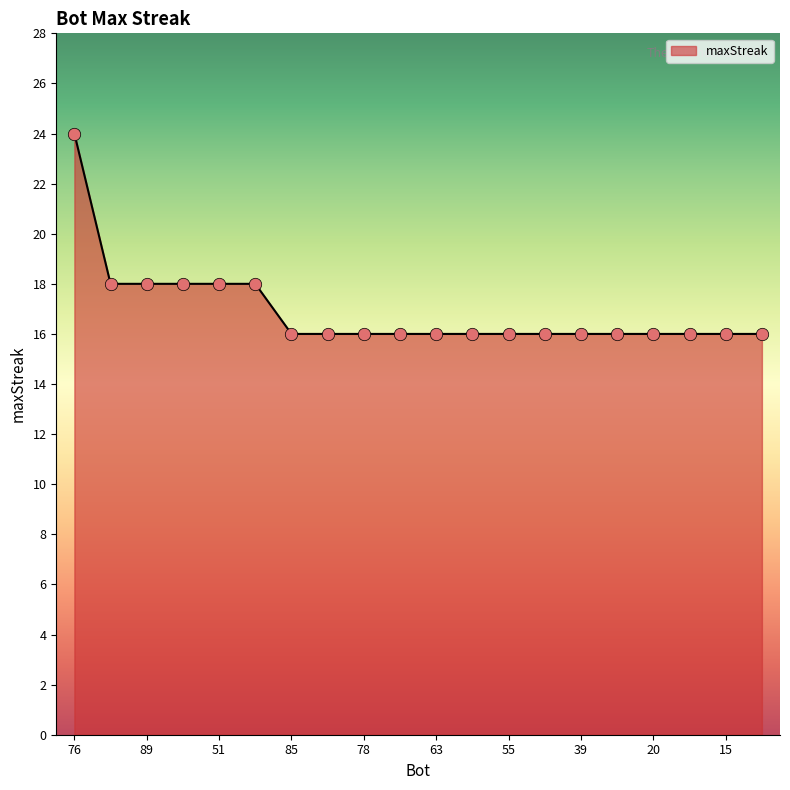

What is the minimum value shown in the chart?

16